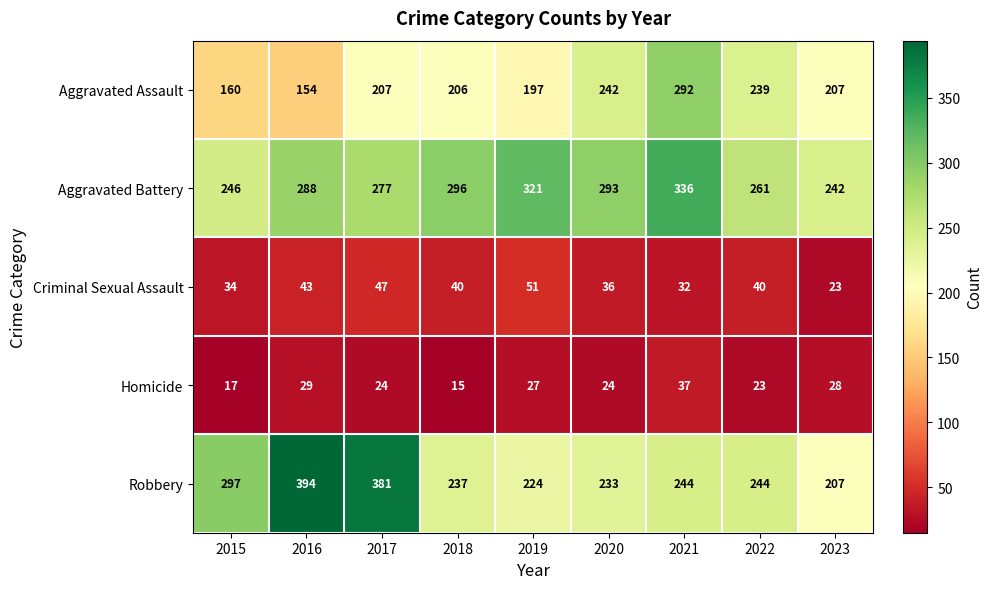

Which series has the largest range (max minus min)?

Robbery